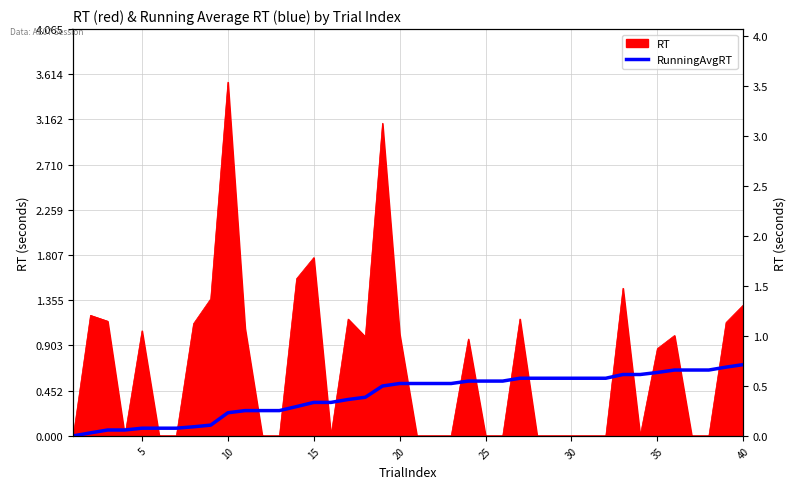

How many lines are shown in the chart?

1